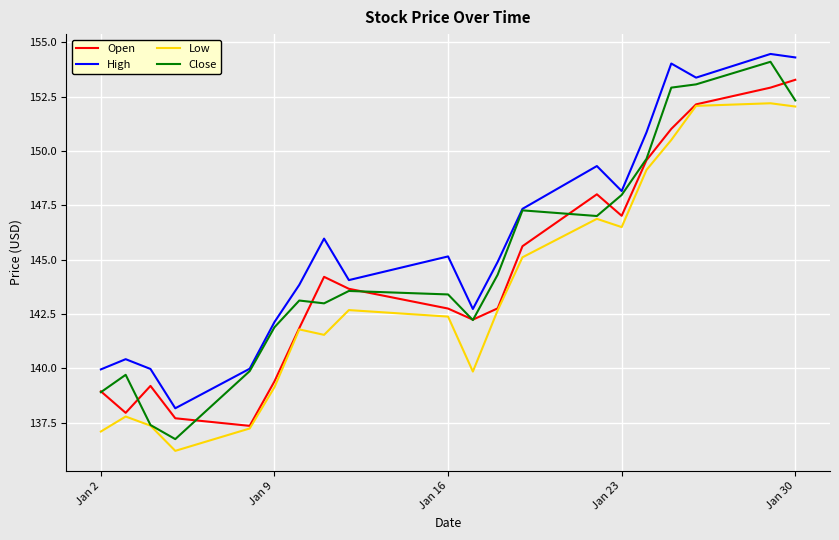

What is the maximum value shown in the chart?

154.5